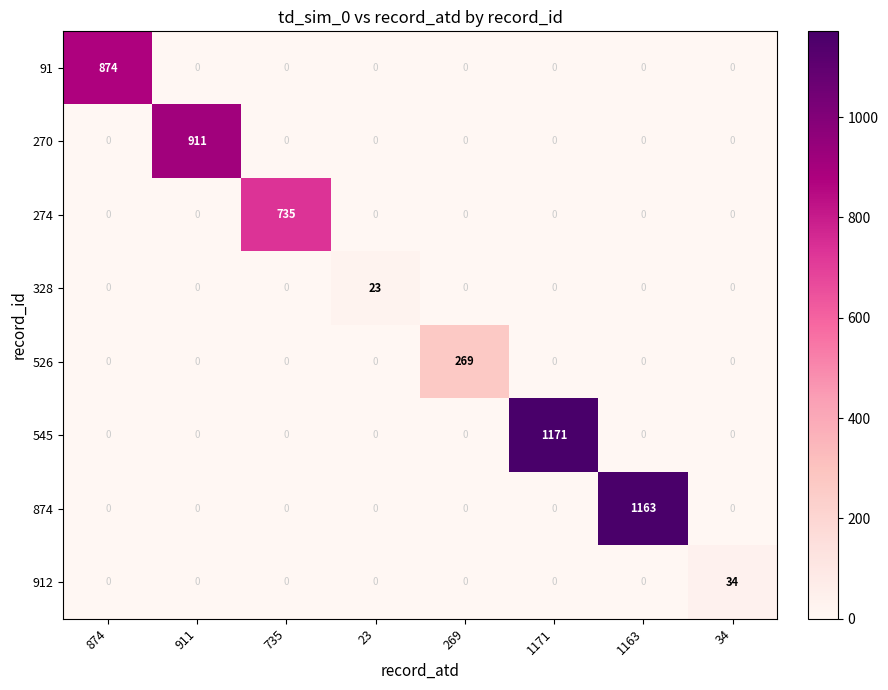

Count the number of data series in this chart.

8